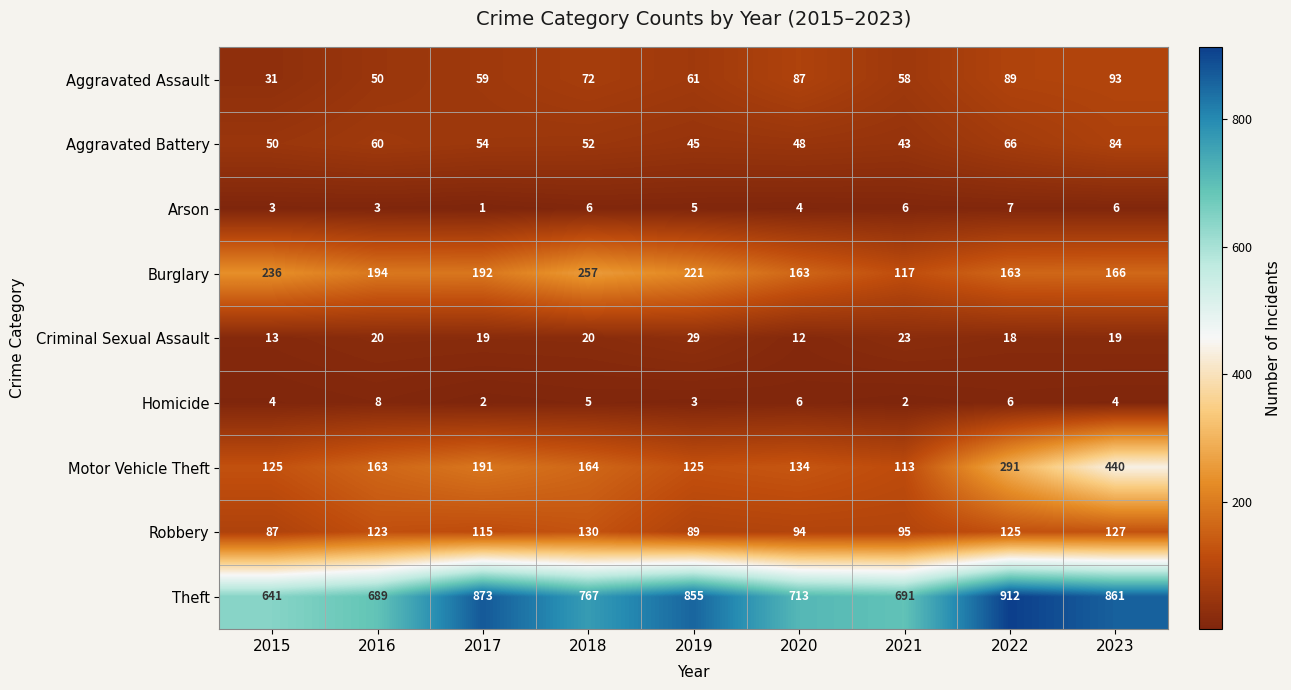

The Criminal Sexual Assault series shows 22 at 2015. True or false?

False